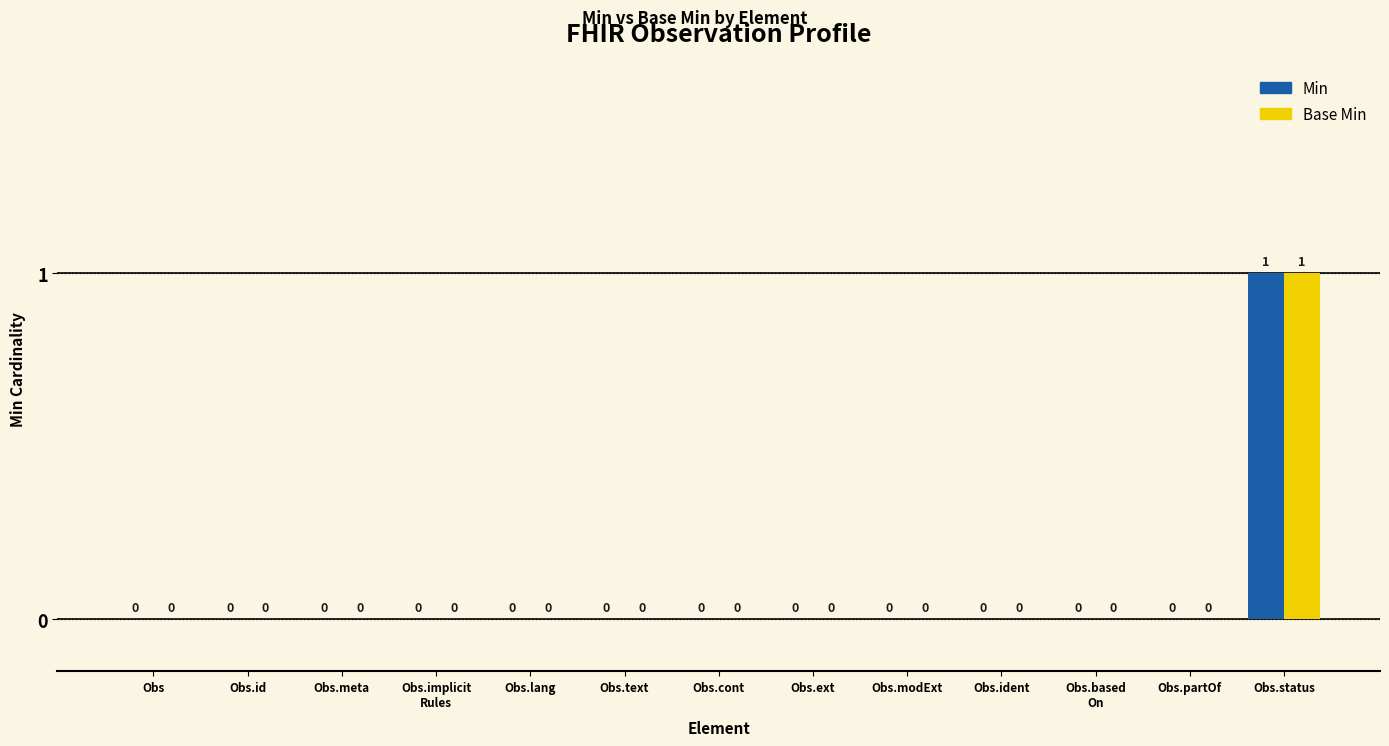

The value of Base Min at Obs.status is 1. True or false?

True